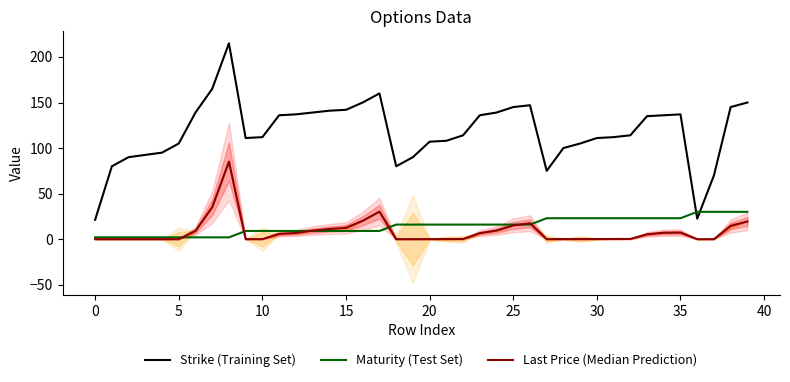

Is it true that Strike (Training Set) equals 96.4 at 25?

False